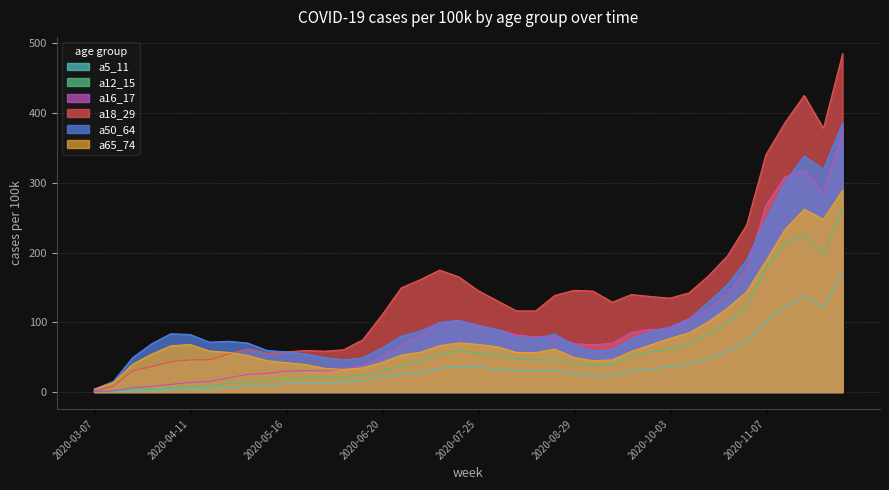

At which label does a50_64 reach its minimum?

2020-03-07